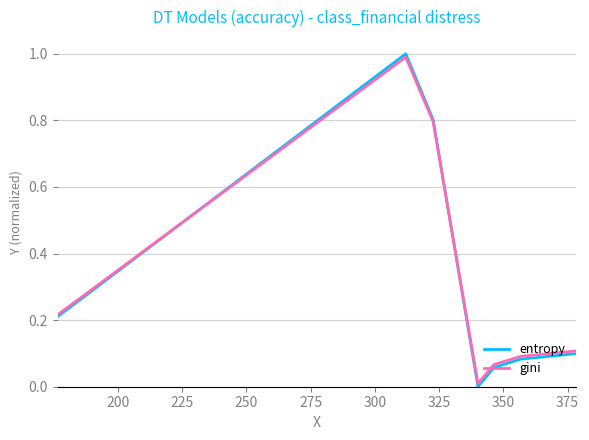

Which series has the largest range (max minus min)?

entropy